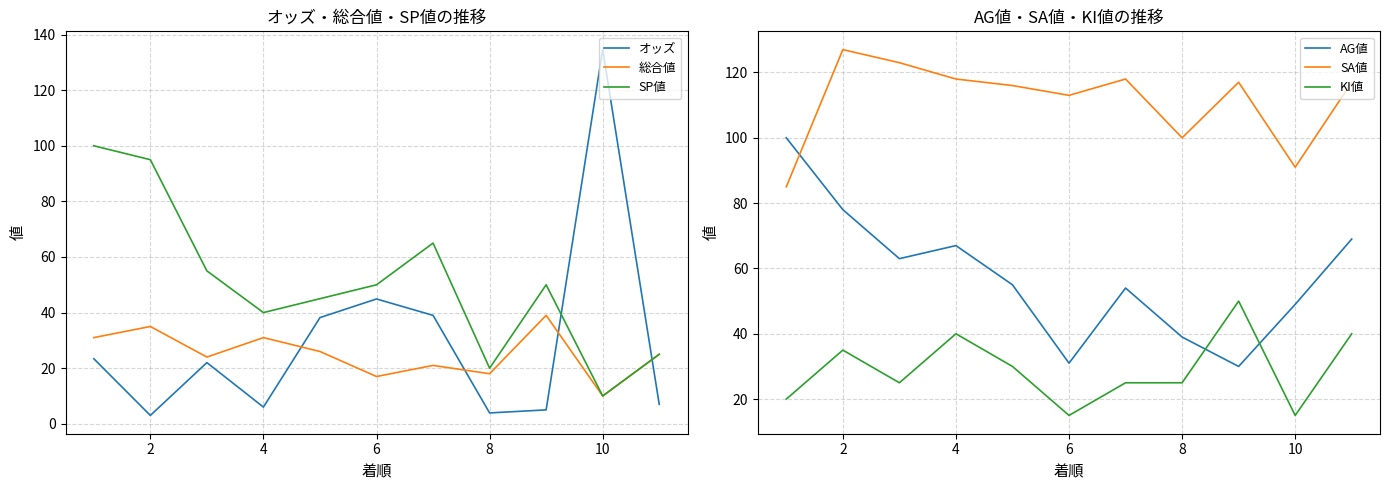

The value of AG値 at 10 is 23. True or false?

False